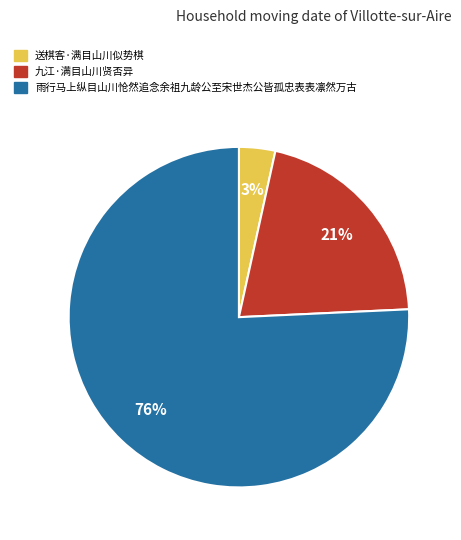

To the nearest percent, what is the combined percentage of 九江·满目山川贤否异 and 送棋客·满目山川似势棋?

24%